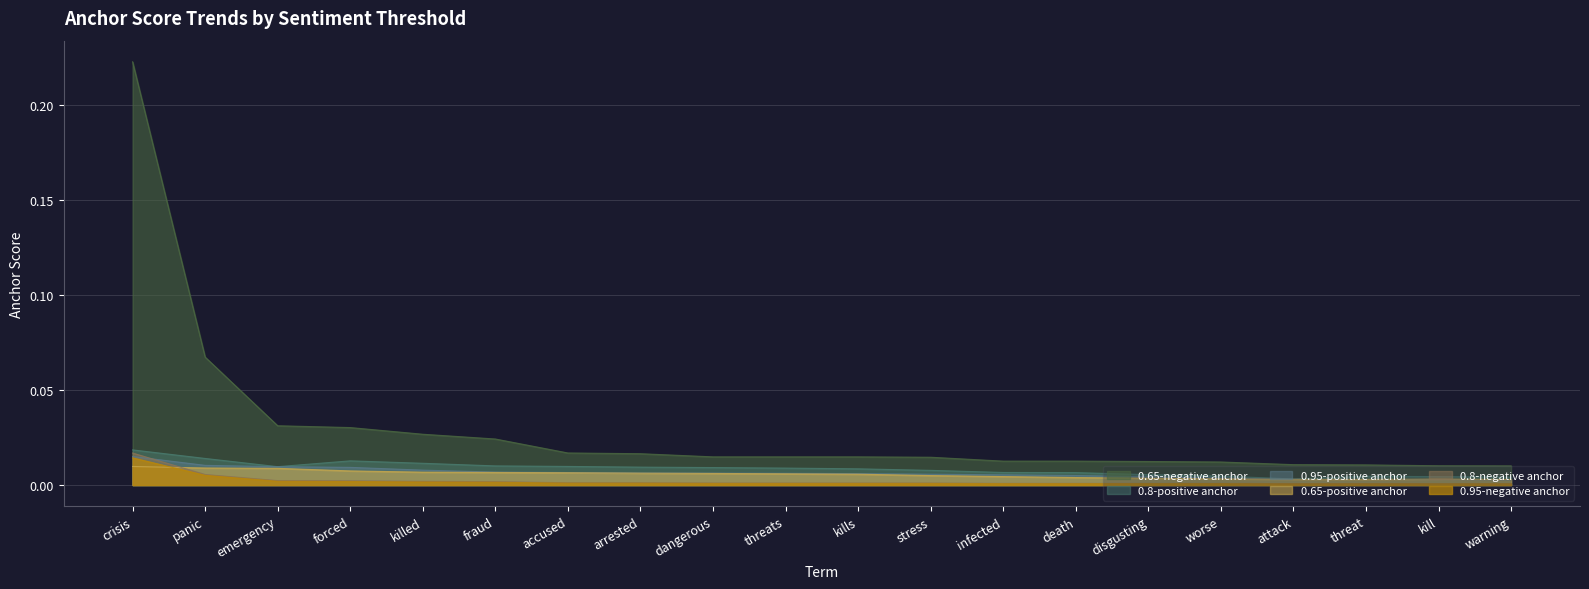

The value of 0.95-negative anchor at dangerous is 0.0. True or false?

False